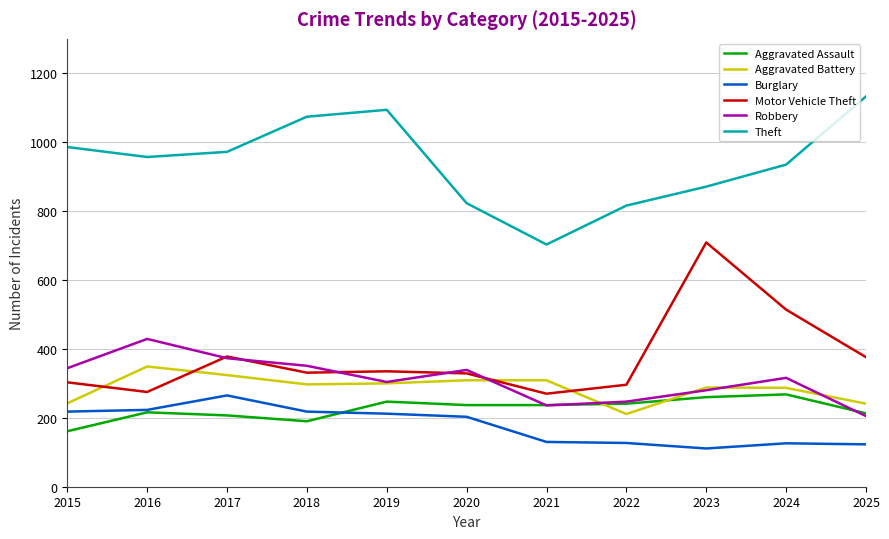

How many lines are shown in the chart?

6